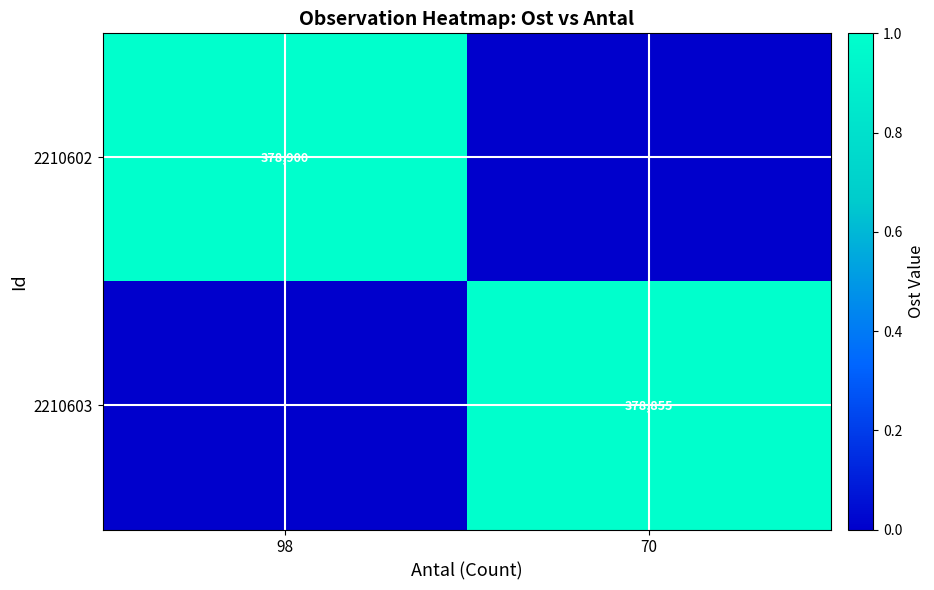

Is the value of 2210602 at 98 greater than the value of 2210603 at 70?

Yes